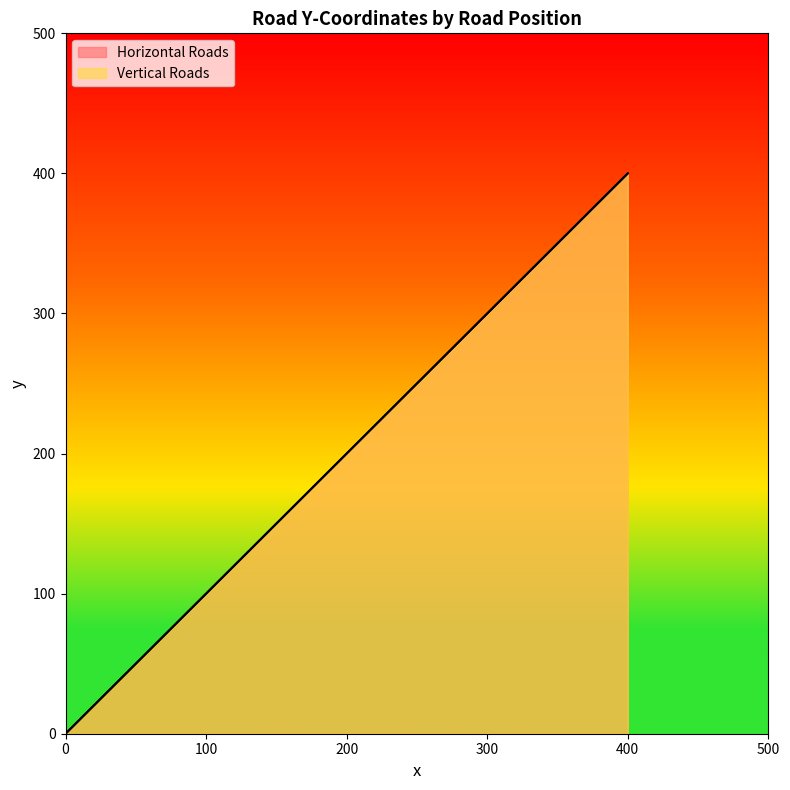

Which series has the largest total across all categories?

Horizontal Roads